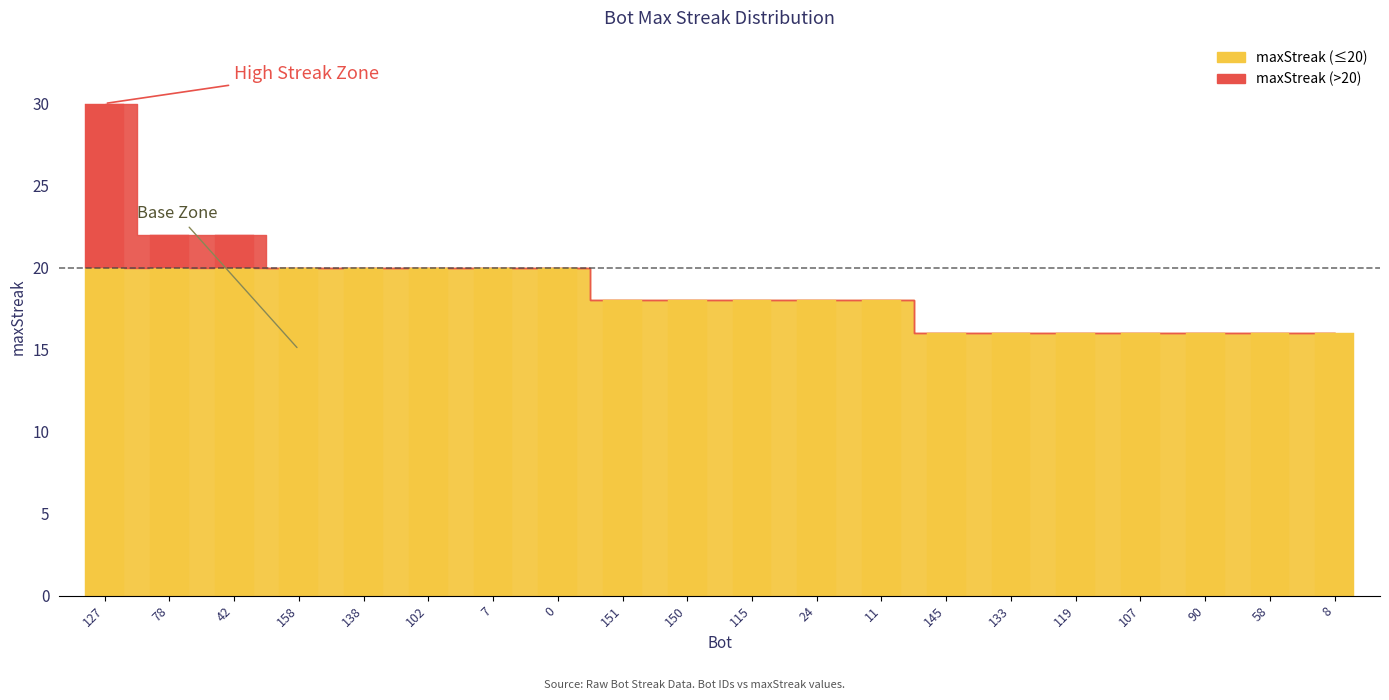

At which label is the value closest to 23?

78